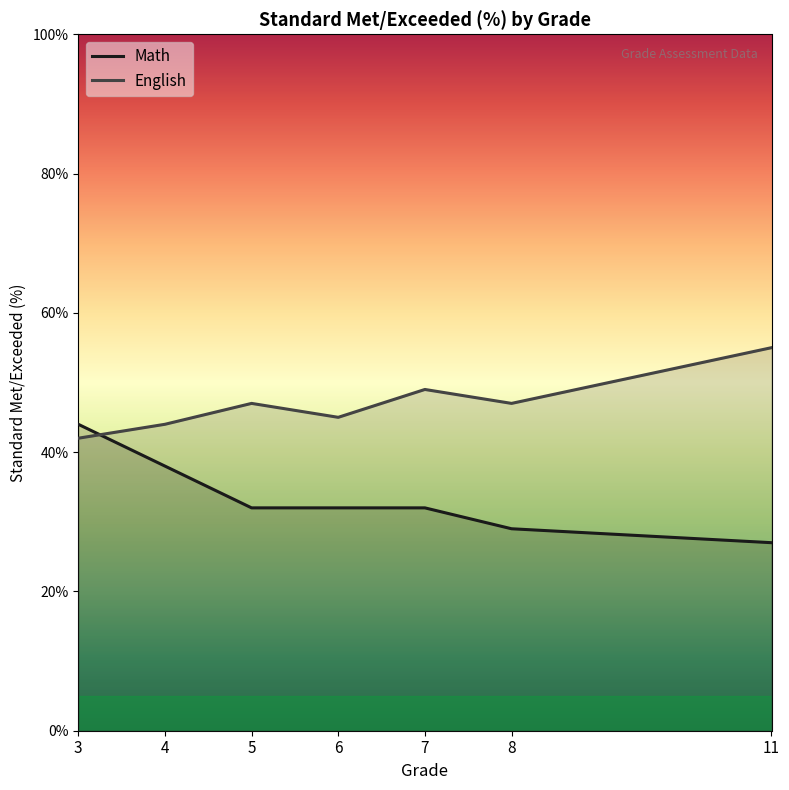

At which category does English reach its first local valley?

6